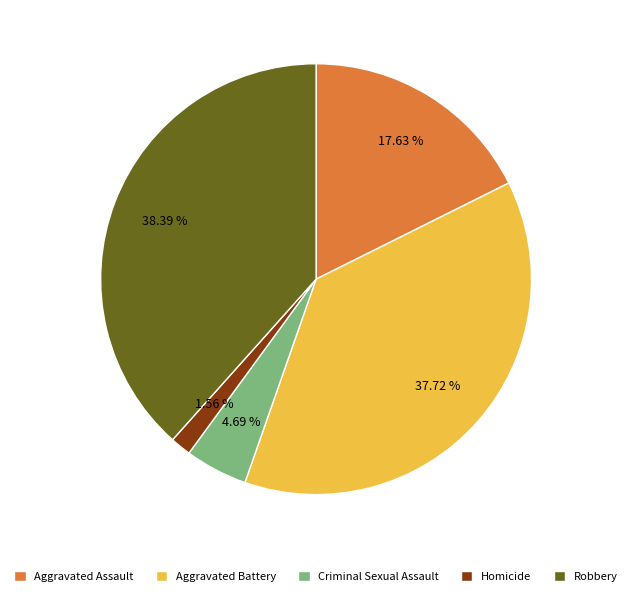

What portion of the pie excludes Criminal Sexual Assault?

95.3%